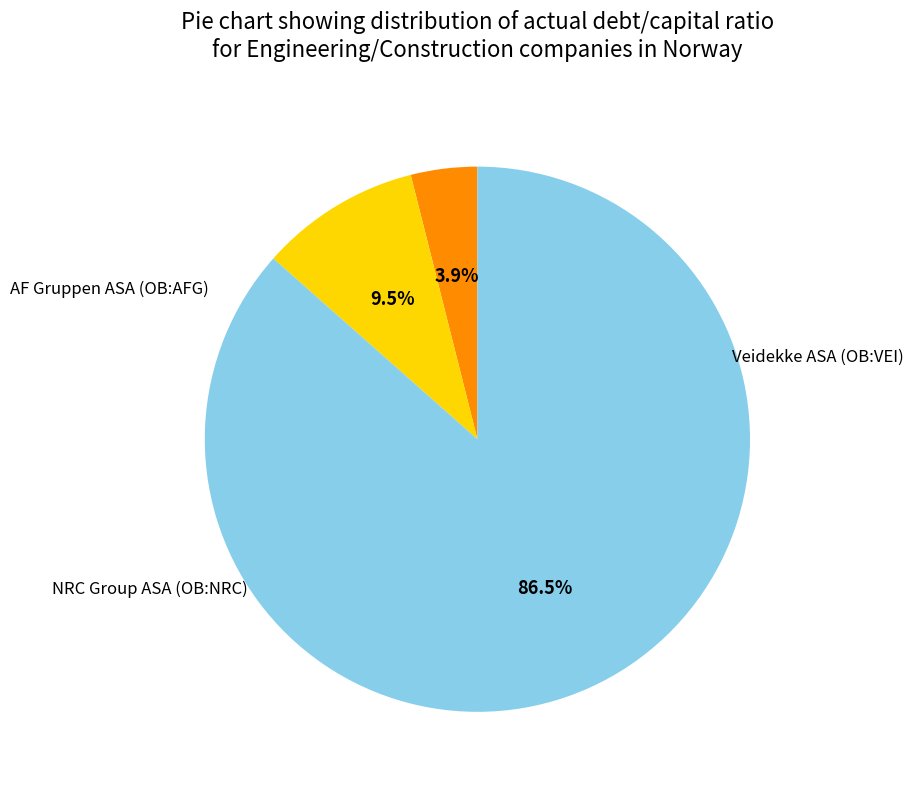

To the nearest percent, what portion does NRC Group ASA (OB:NRC) represent?

87%